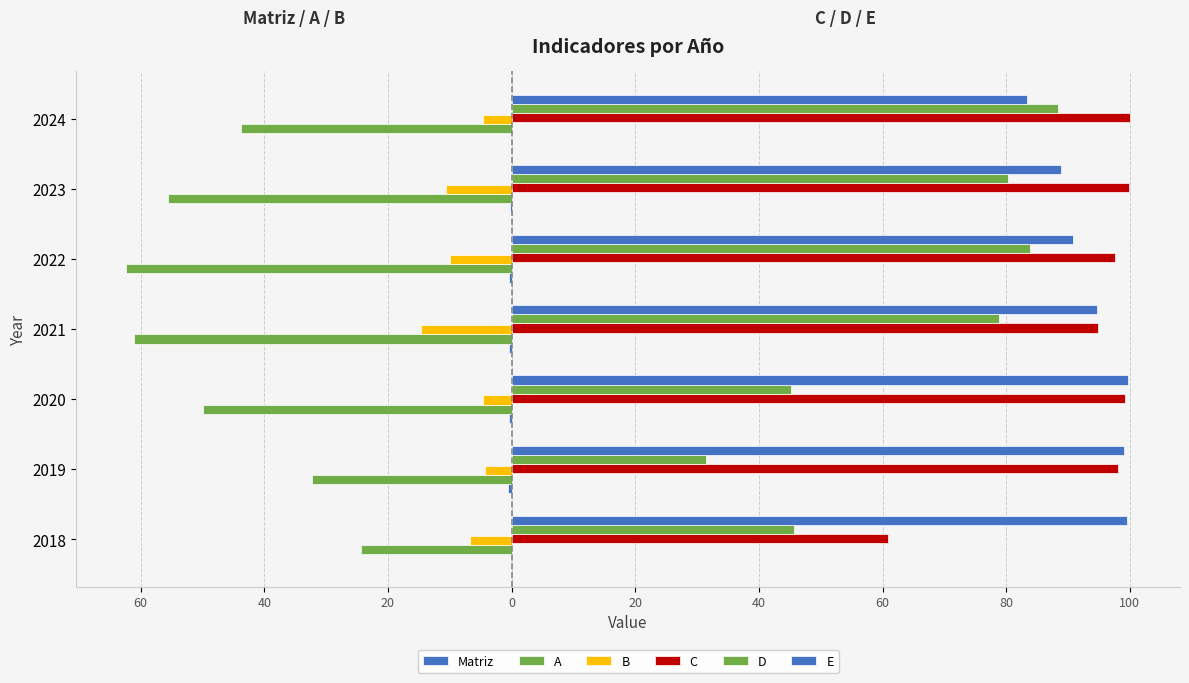

Are the bars horizontal?

Yes